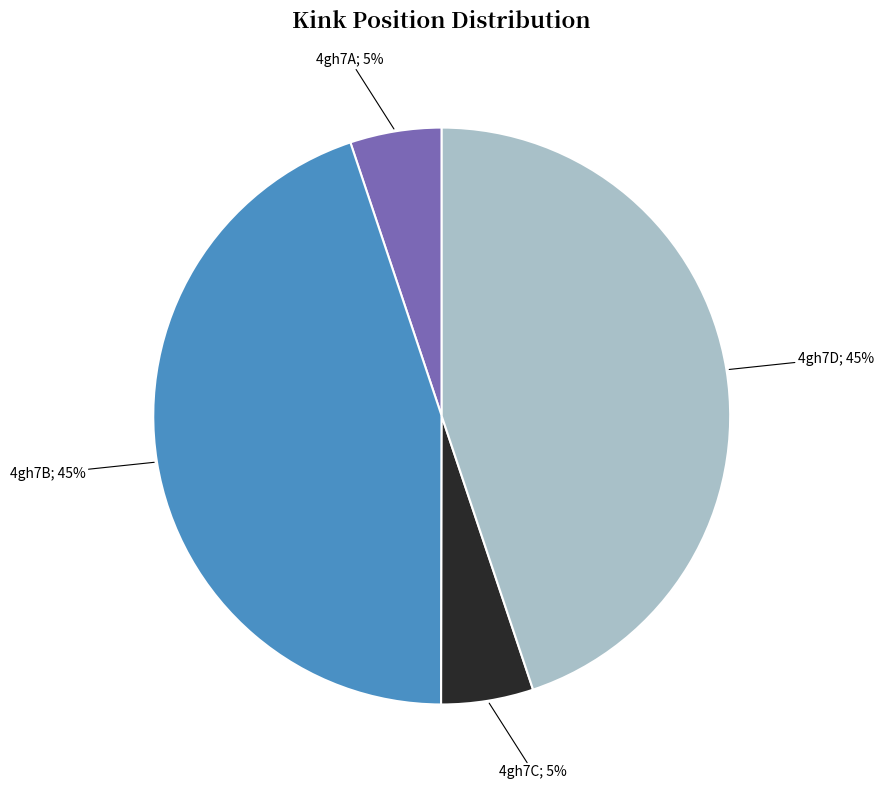

To the nearest percent, what is the difference between the largest and smallest slice percentages?

40%